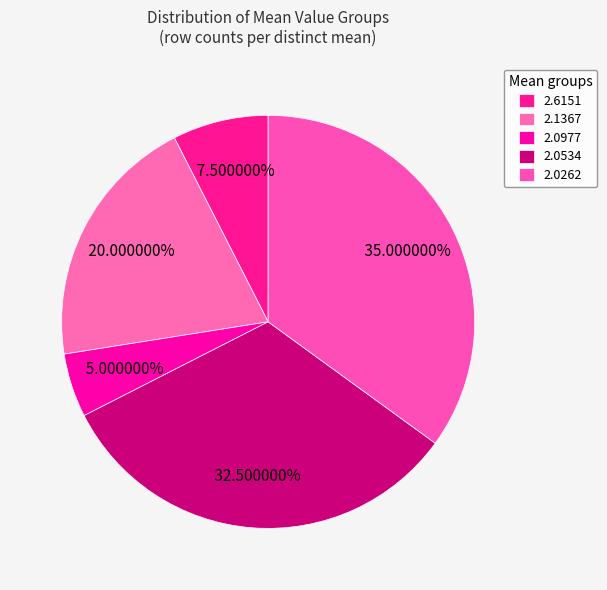

How many slices are in this pie chart?

5